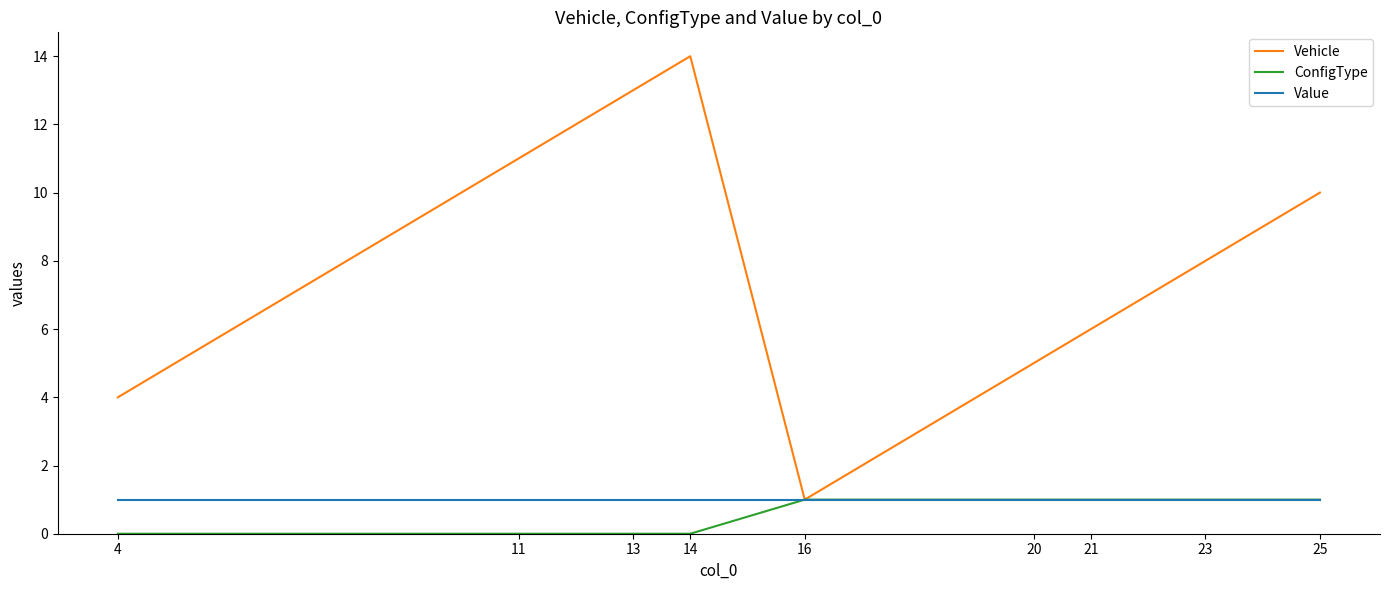

What is the difference between the maximum and second lowest values in the Vehicle series?

10